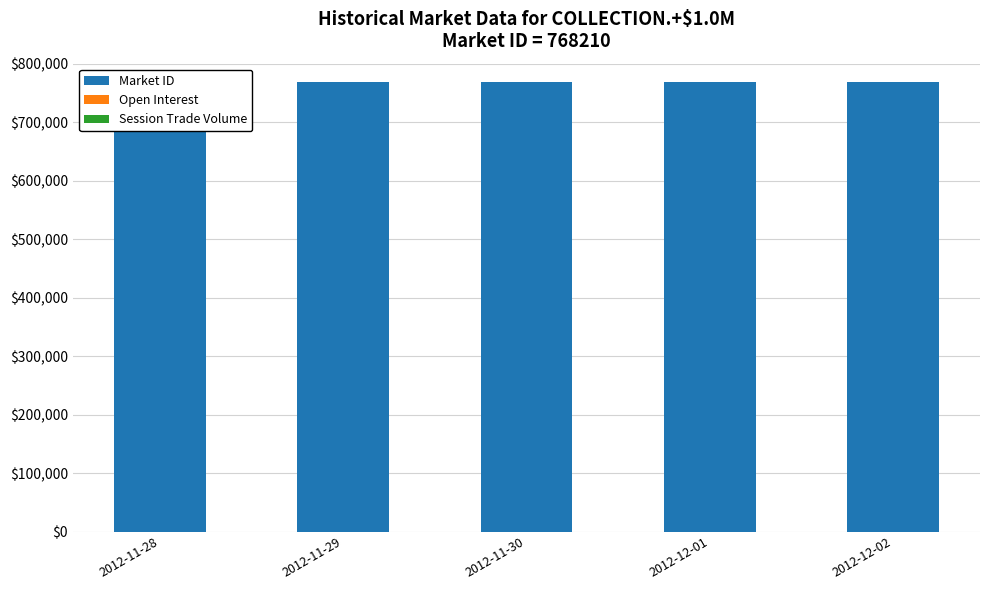

Which series has the widest spread of values?

Market ID